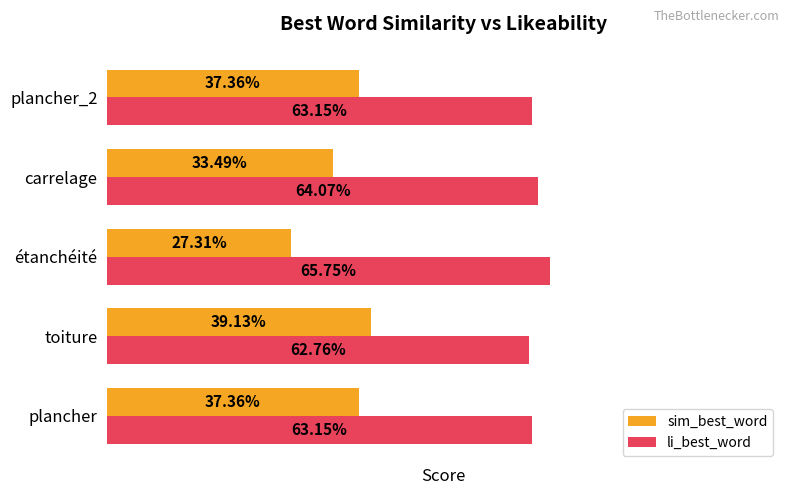

What are all the series names shown in the legend?

sim_best_word, li_best_word